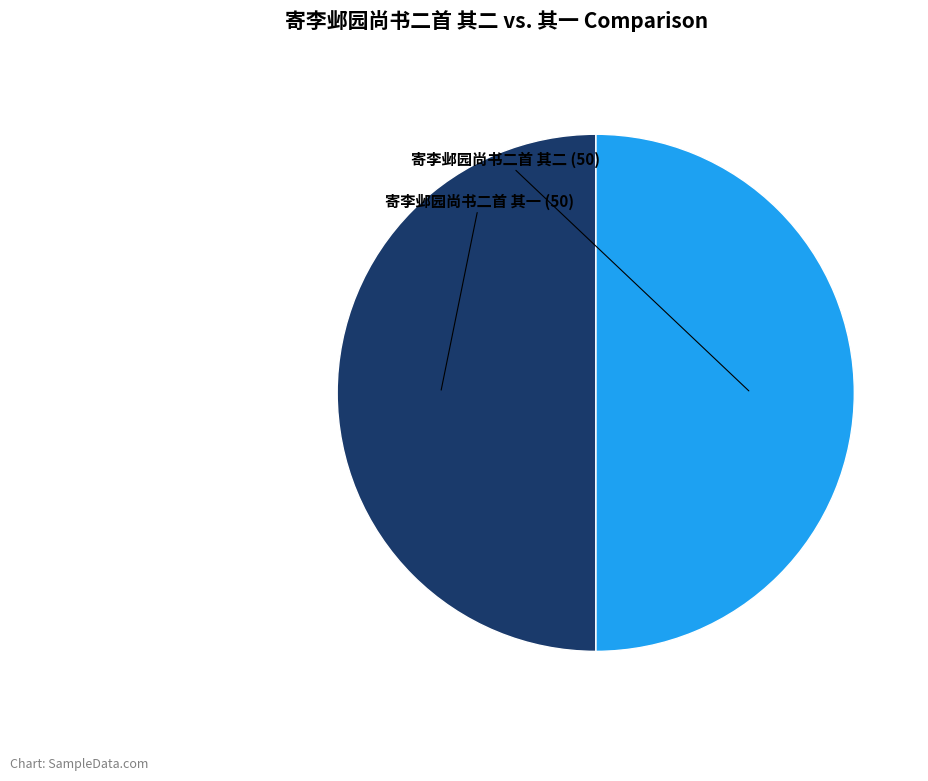

Count the number of slices in the pie.

2